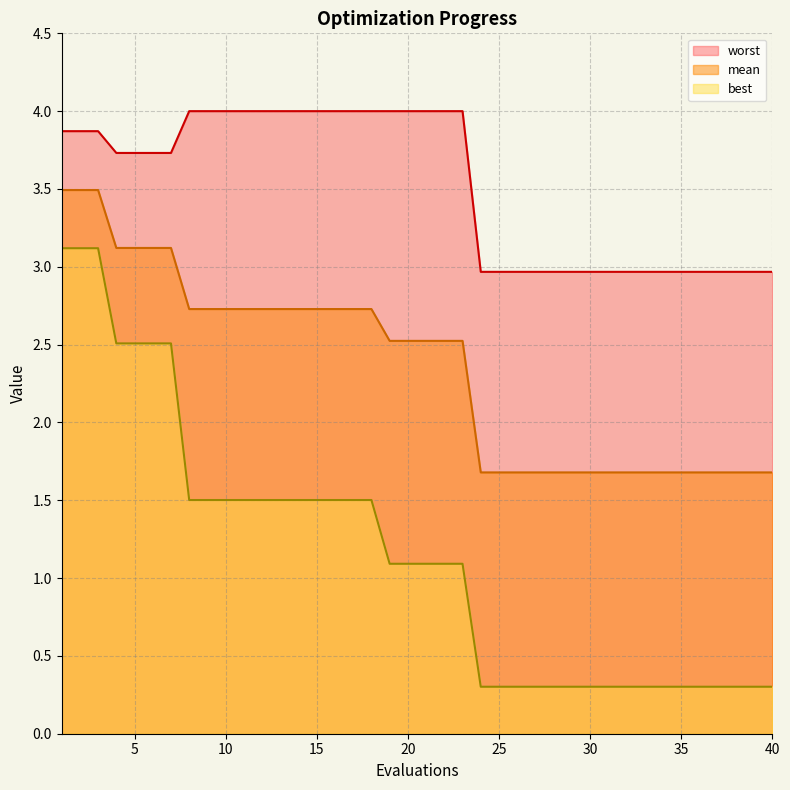

Reading left to right, what are all the values shown in this chart?

mean: 3.5	3.5	3.5	3.1	3.1	3.1	3.1	2.7	2.7	2.7	2.7	2.7	2.7	2.7	2.7	2.7	2.7	2.7	2.5	2.5	2.5	2.5	2.5	1.7	1.7	1.7	1.7	1.7	1.7	1.7	1.7	1.7	1.7	1.7	1.7	1.7	1.7	1.7	1.7	1.7
best: 3.1	3.1	3.1	2.5	2.5	2.5	2.5	1.5	1.5	1.5	1.5	1.5	1.5	1.5	1.5	1.5	1.5	1.5	1.1	1.1	1.1	1.1	1.1	0.3	0.3	0.3	0.3	0.3	0.3	0.3	0.3	0.3	0.3	0.3	0.3	0.3	0.3	0.3	0.3	0.3
worst: 3.9	3.9	3.9	3.7	3.7	3.7	3.7	4.0	4.0	4.0	4.0	4.0	4.0	4.0	4.0	4.0	4.0	4.0	4.0	4.0	4.0	4.0	4.0	3.0	3.0	3.0	3.0	3.0	3.0	3.0	3.0	3.0	3.0	3.0	3.0	3.0	3.0	3.0	3.0	3.0